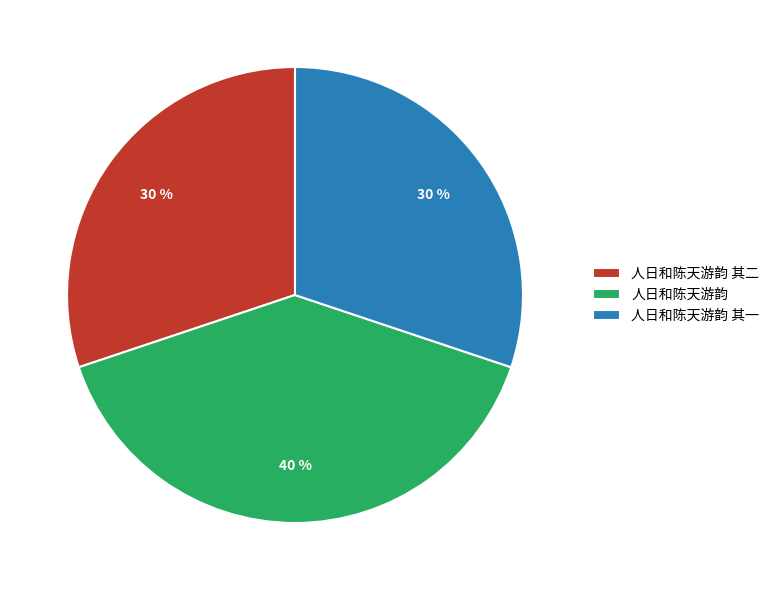

Approximately how many times larger is the value at 人日和陈天游韵 其二 compared to 人日和陈天游韵 其一?

1.0